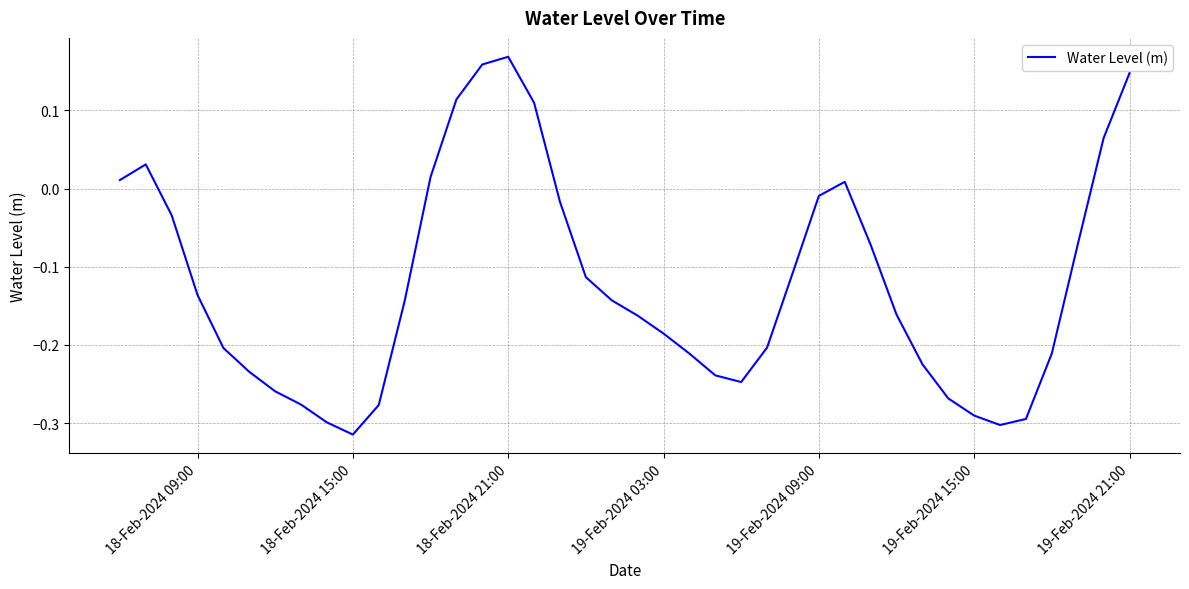

What is the difference between the maximum and minimum values?

0.5